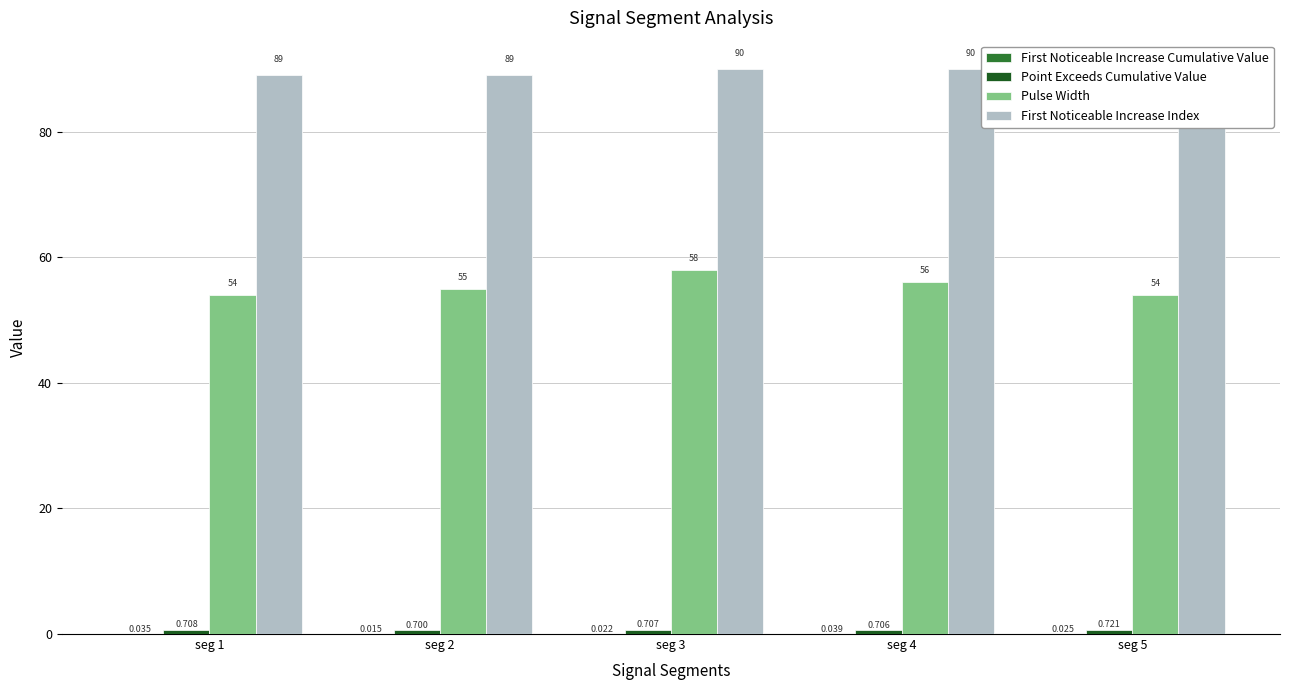

What is the value of the First Noticeable Increase Index bar at the 2nd from the left?

89.0